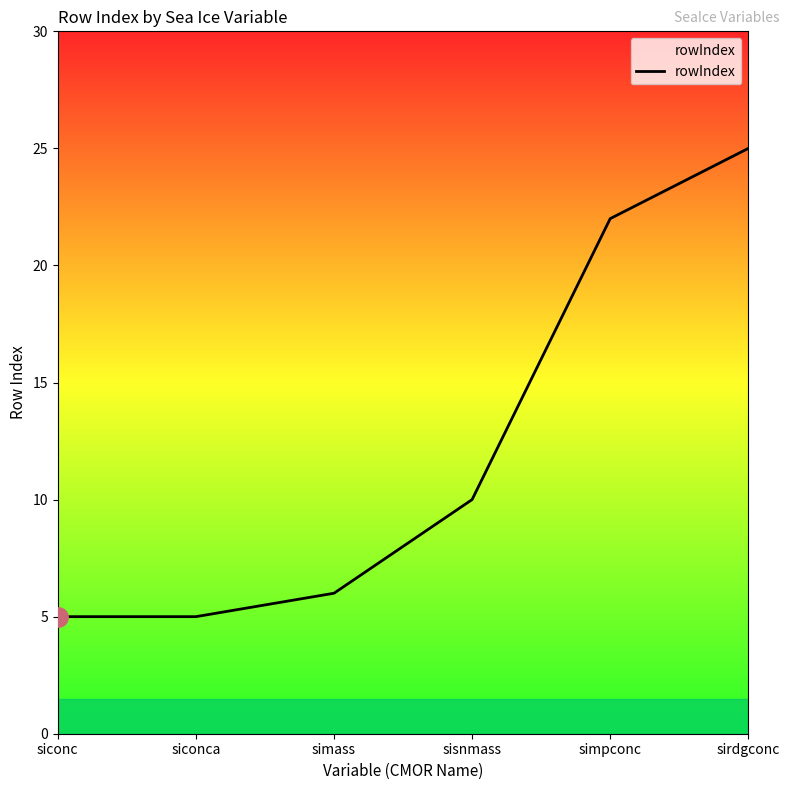

What is the sum of the values at siconca and siconc?

10